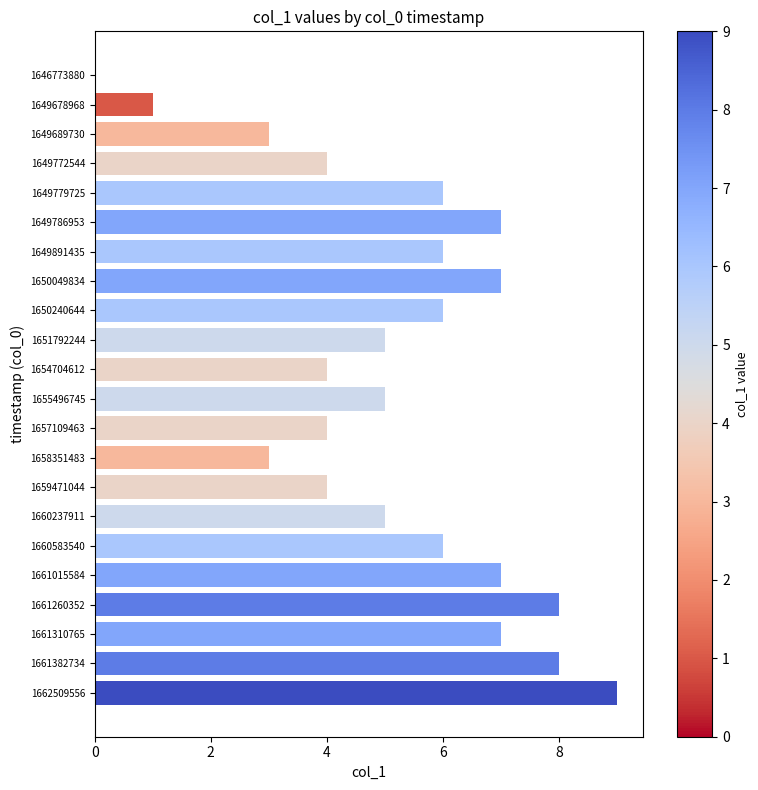

What is the sum of the values at 1661310765 and 1654704612?

11